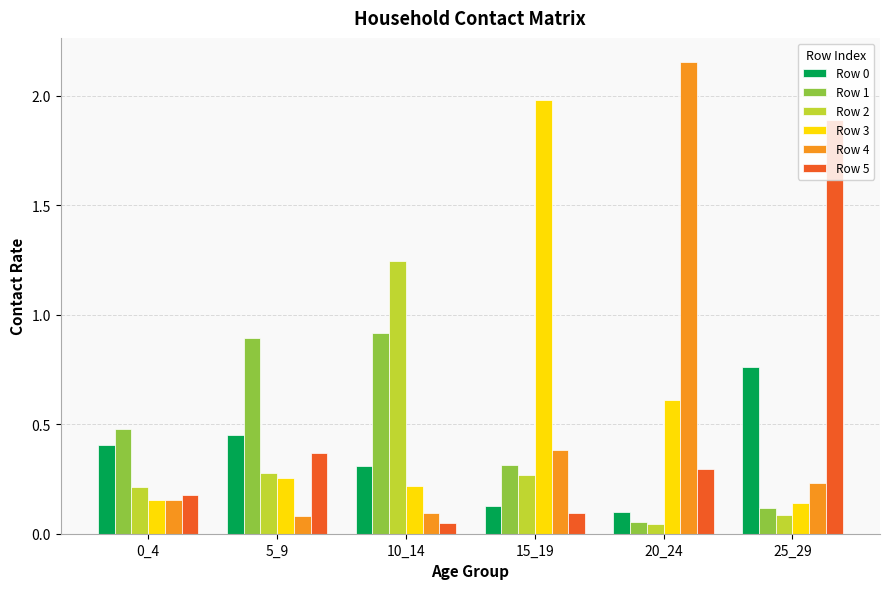

What is the difference between the Row 0 values at 15_19 and 25_29?

0.6